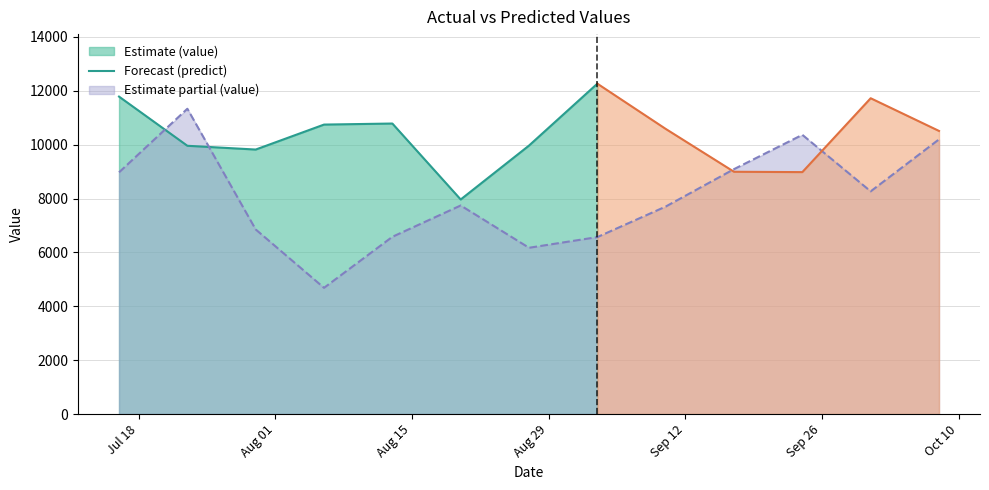

Where is the first local minimum?

2017-08-06